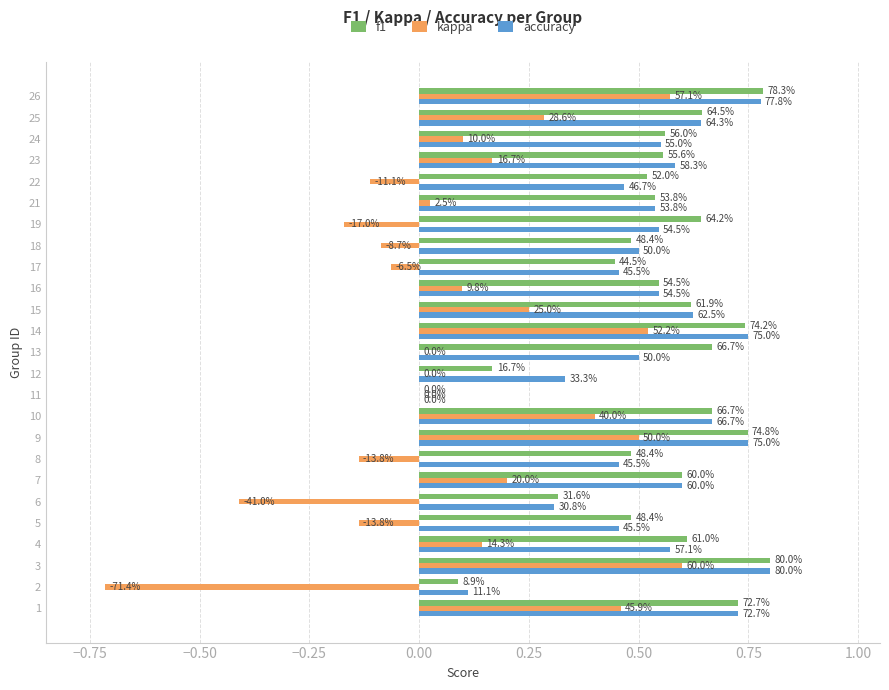

Reading left to right, list all the values displayed in this chart.

f1: 0.7	0.1	0.8	0.6	0.5	0.3	0.6	0.5	0.7	0.7	0.0	0.2	0.7	0.7	0.6	0.5	0.4	0.5	0.6	0.5	0.5	0.6	0.6	0.6	0.8
kappa: 0.5	-0.7	0.6	0.1	-0.1	-0.4	0.2	-0.1	0.5	0.4	0.0	0.0	0.0	0.5	0.2	0.1	-0.1	-0.1	-0.2	0.0	-0.1	0.2	0.1	0.3	0.6
accuracy: 0.7	0.1	0.8	0.6	0.5	0.3	0.6	0.5	0.8	0.7	0.0	0.3	0.5	0.8	0.6	0.5	0.5	0.5	0.5	0.5	0.5	0.6	0.6	0.6	0.8